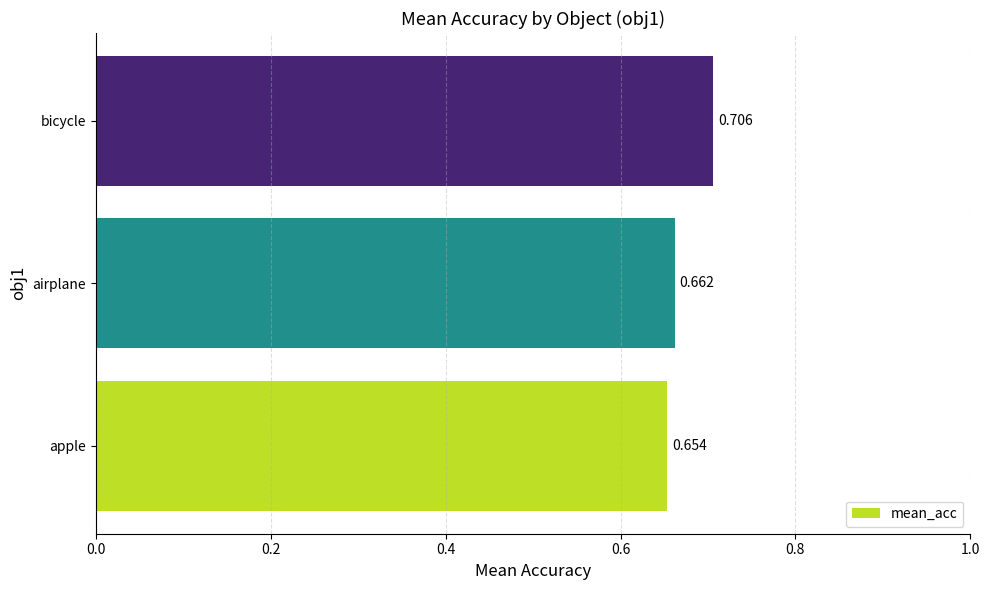

Between bicycle and apple, which is larger?

bicycle